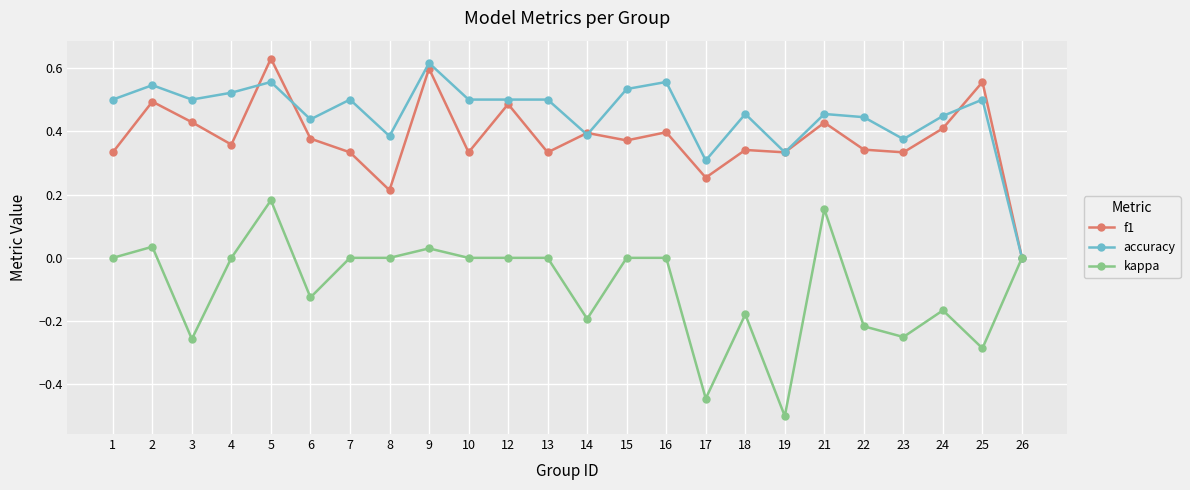

Where is the first local maximum for f1?

2